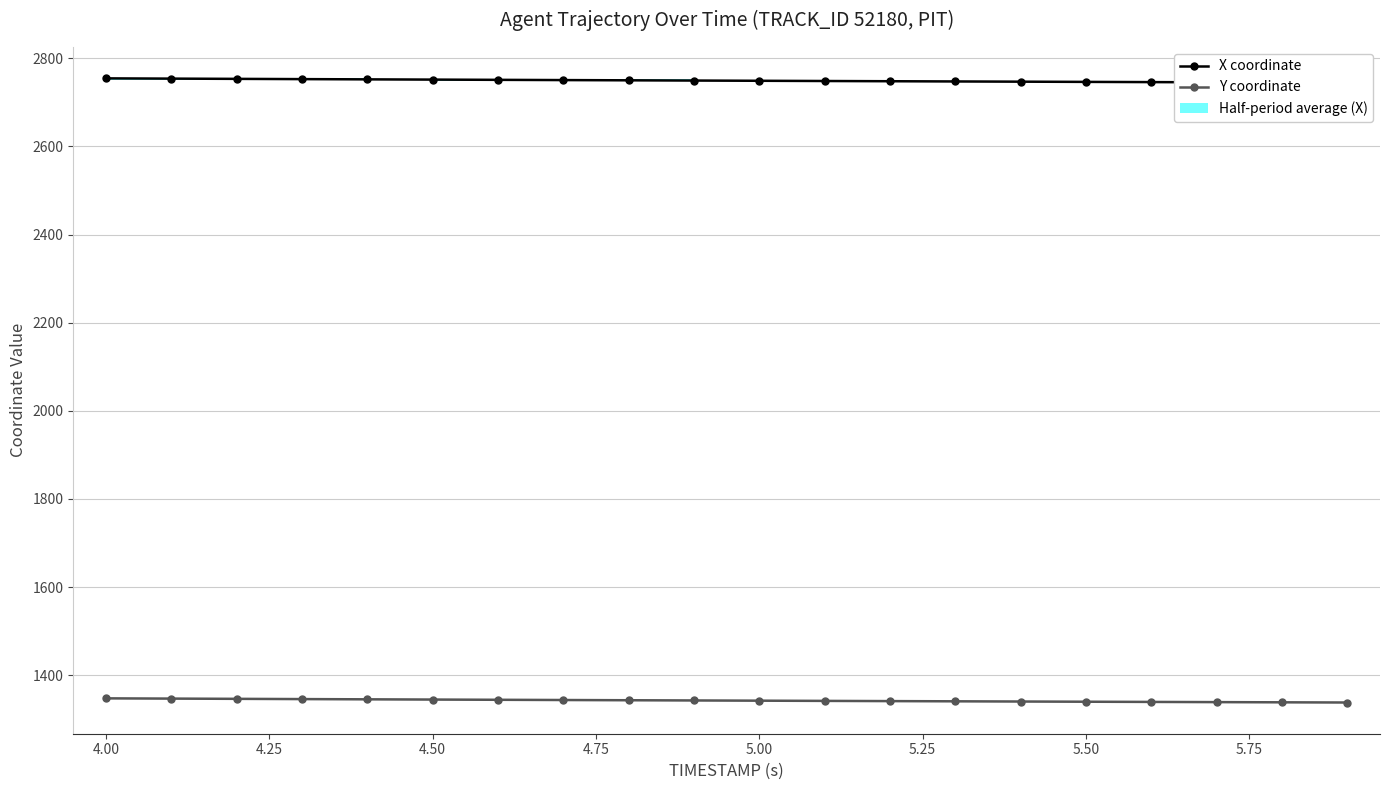

Which series has the largest total across all categories?

X coordinate